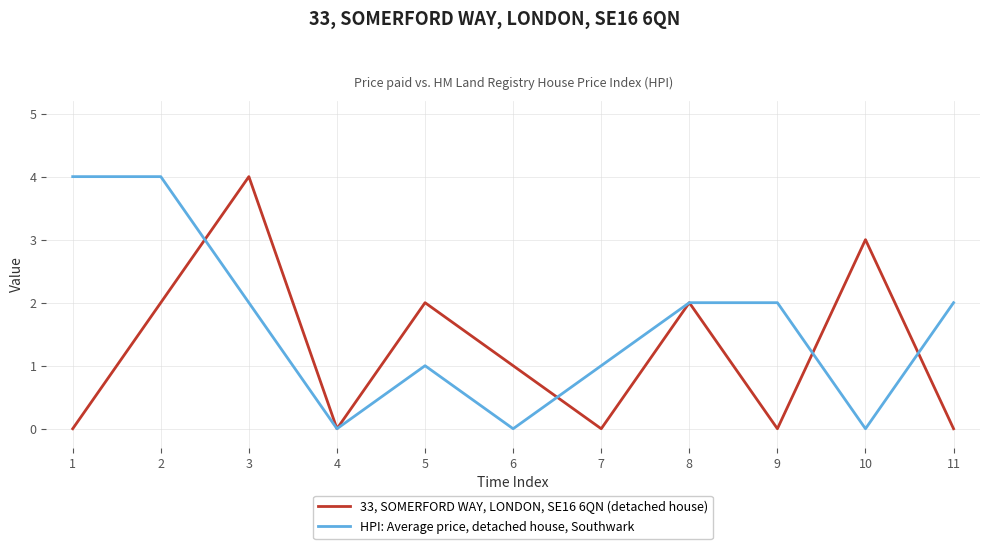

True or false: 33, SOMERFORD WAY, LONDON, SE16 6QN (detached house) has more than 1 points higher than both neighbors.

True